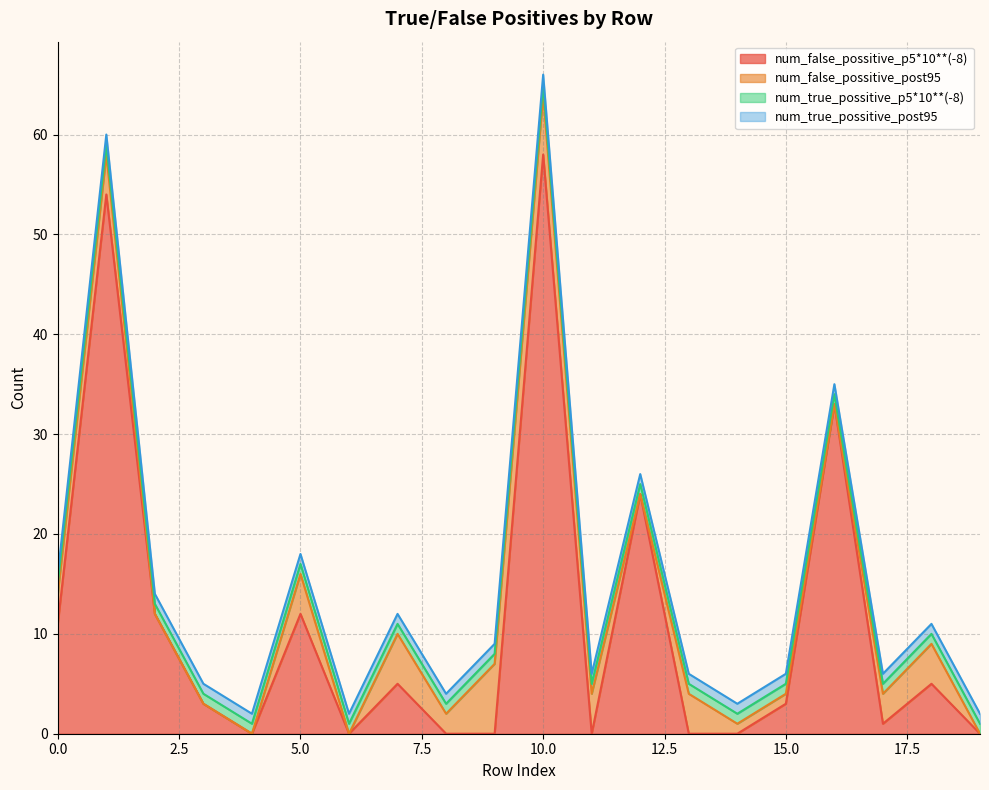

Does the chart display data point markers on the line(s)?

No